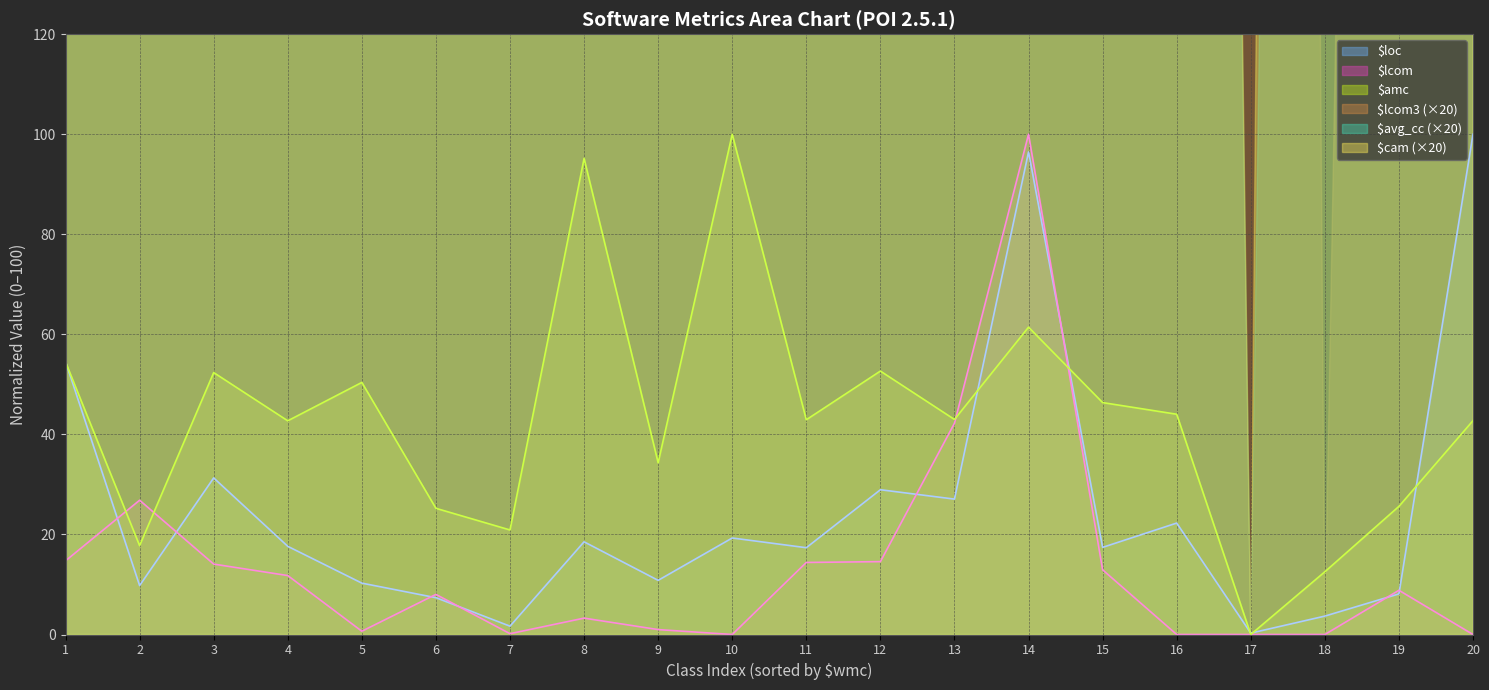

Which series has the largest total across all categories?

$amc